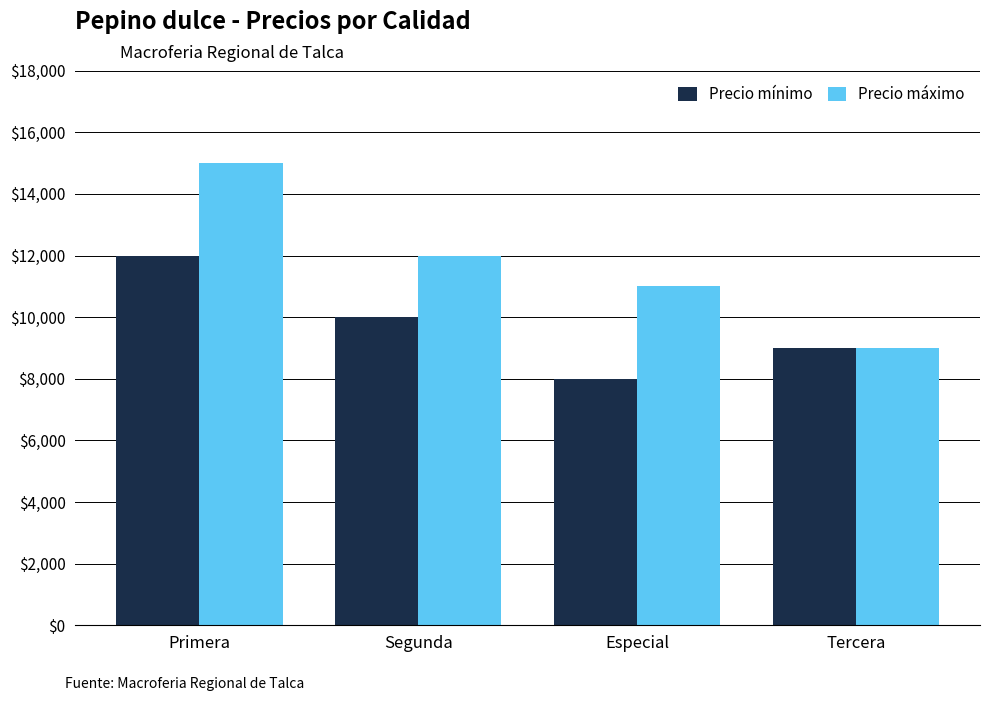

What is the total value across all series at Primera?

27000